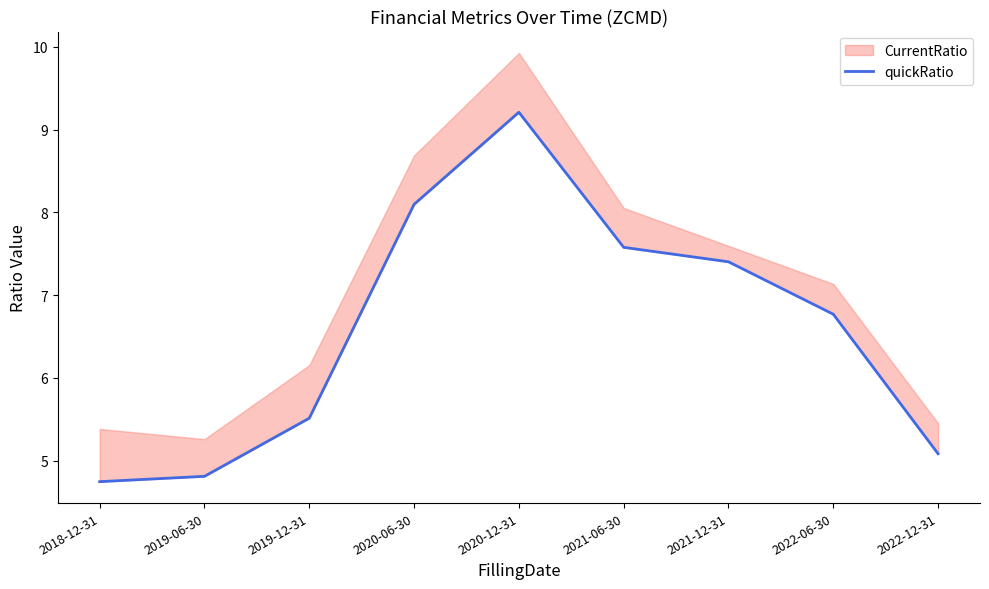

List the labels in order of value, largest first.

2020-12-31, 2020-06-30, 2021-06-30, 2021-12-31, 2022-06-30, 2019-12-31, 2022-12-31, 2019-06-30, 2018-12-31